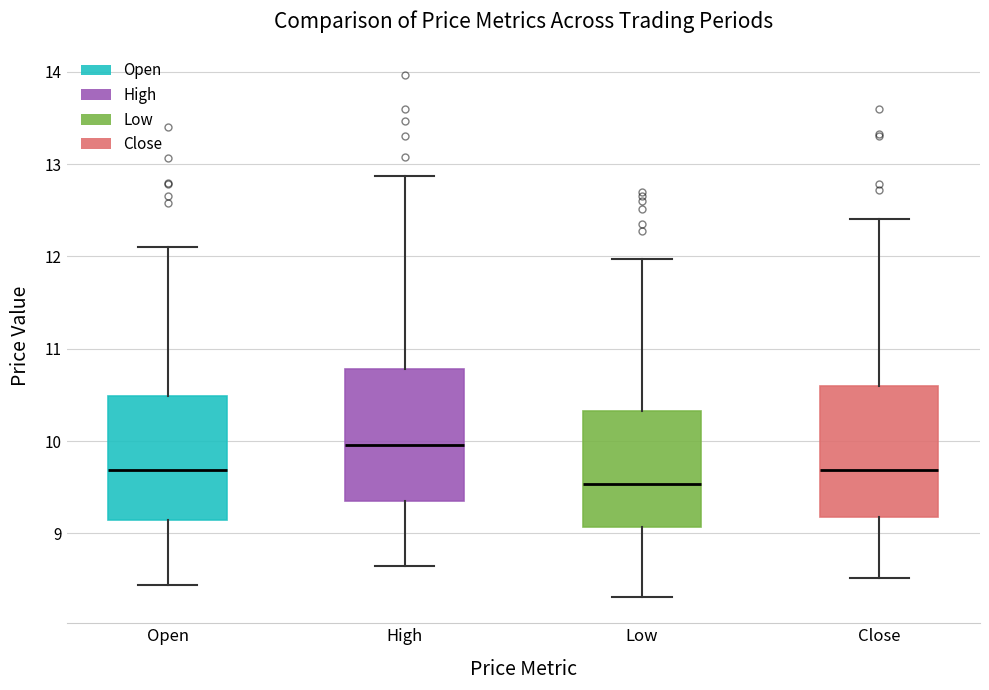

Reading left to right, read every box against the y-axis: the position of its median line, the range the box covers, and the ends of its whiskers. The values are not printed on the chart, so give them approximately, as read against the axis.

Open: median 9.7, box 9.2 to 10.5, whiskers 8.4 to 12.1
High: median 10.0, box 9.4 to 10.8, whiskers 8.7 to 12.9
Low: median 9.5, box 9.1 to 10.3, whiskers 8.3 to 12.0
Close: median 9.7, box 9.2 to 10.6, whiskers 8.5 to 12.4